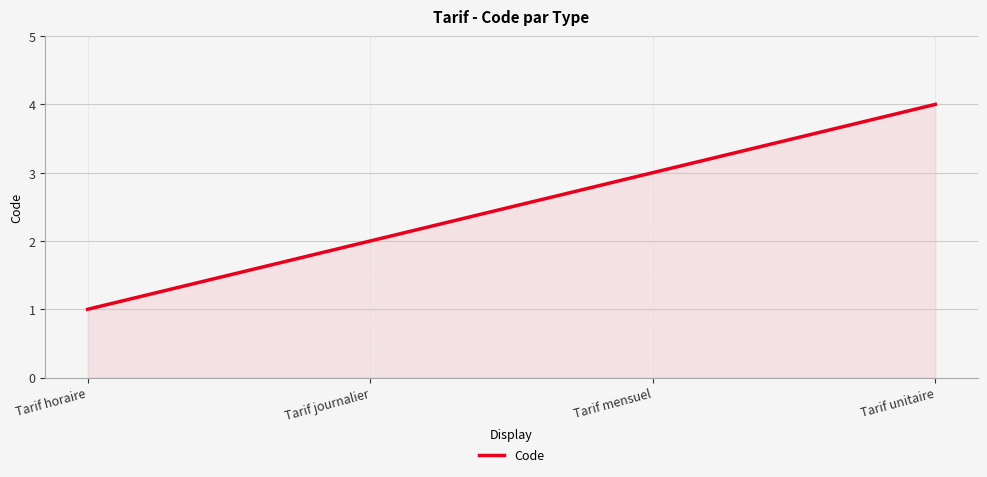

The value at Tarif mensuel is 4. True or false?

False